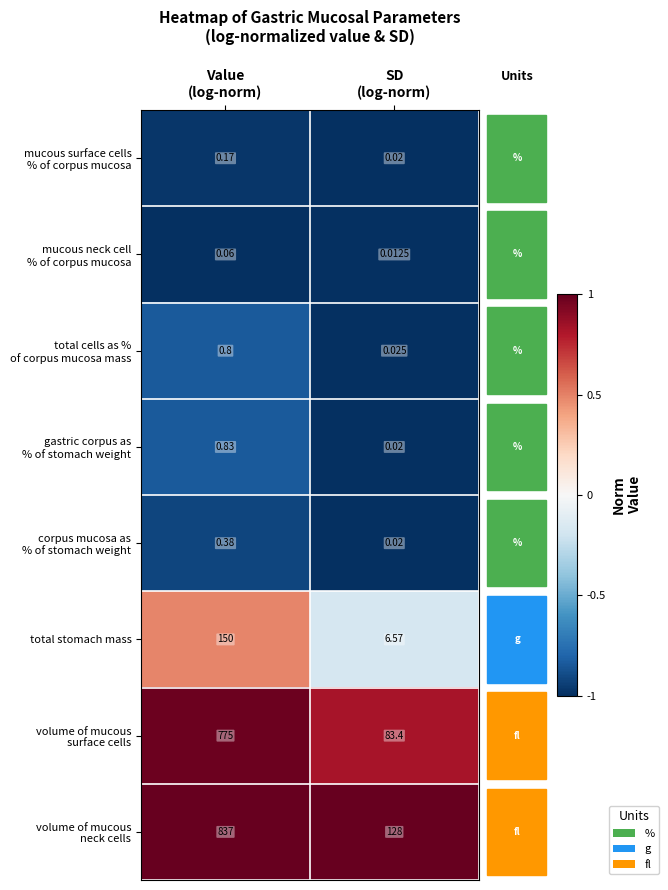

How many series are shown in this chart?

8